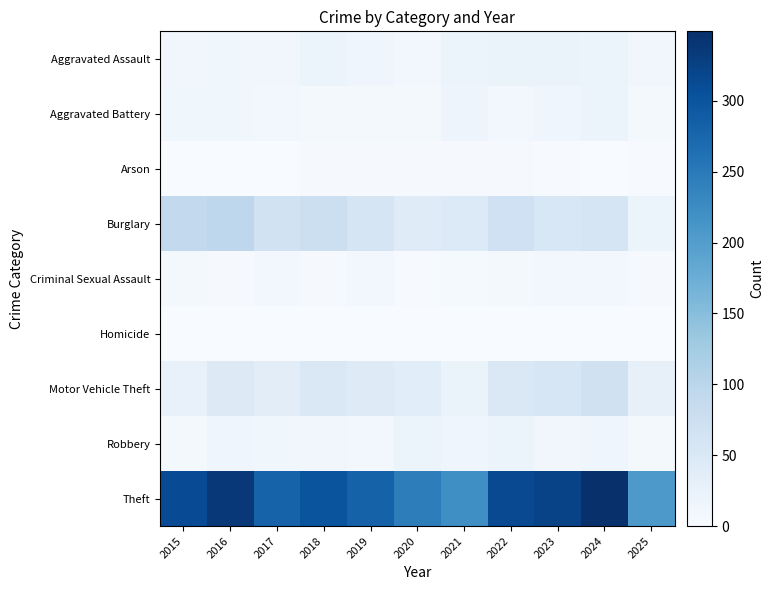

Count the number of data series in this chart.

9